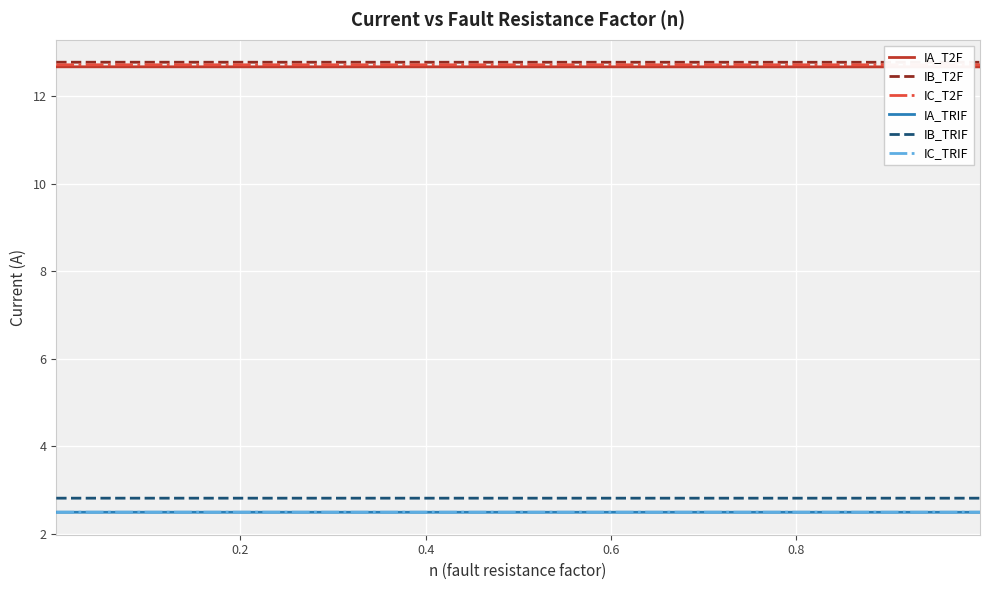

What is the sum of all IC_TRIF values?

49.9